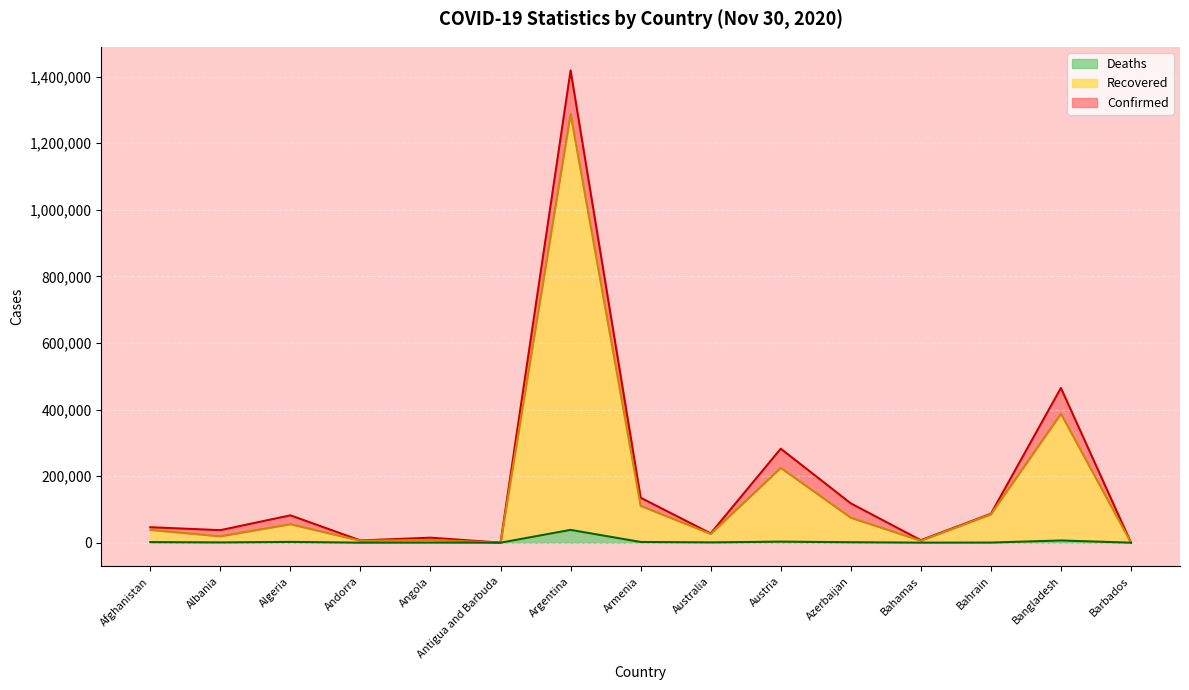

What are all the series names shown in the legend?

Deaths, Recovered, Confirmed